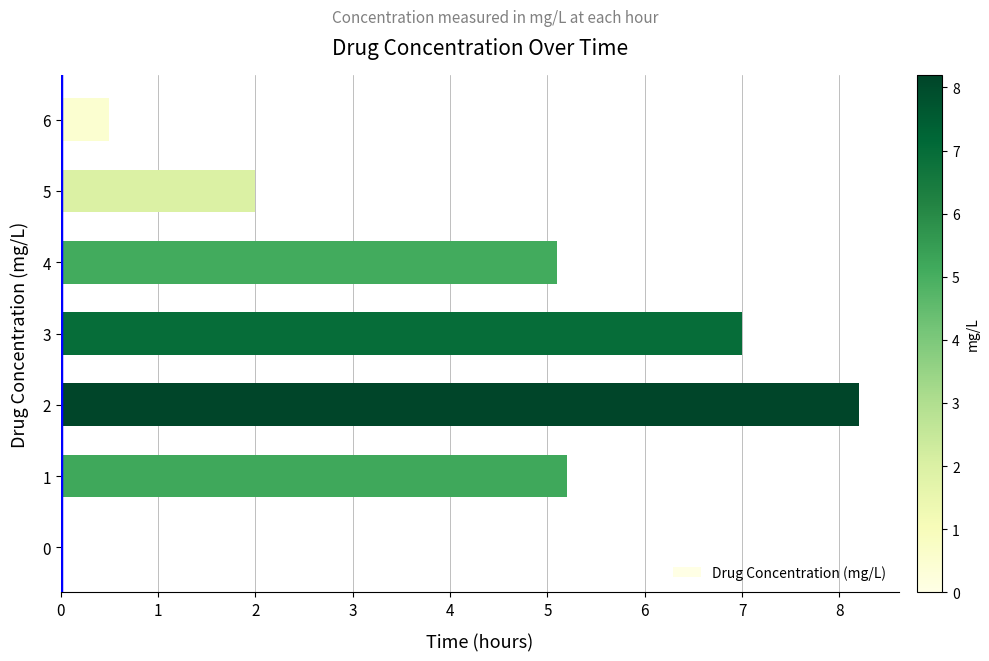

What is the change in value from 4 to 5?

-3.1